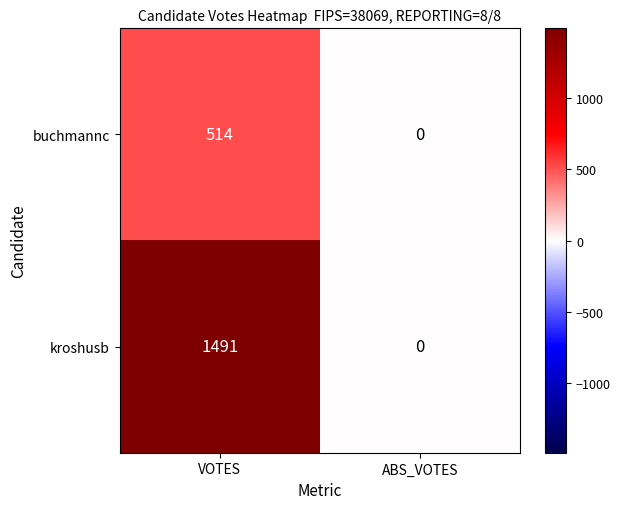

What is the total value across all series at VOTES?

2005